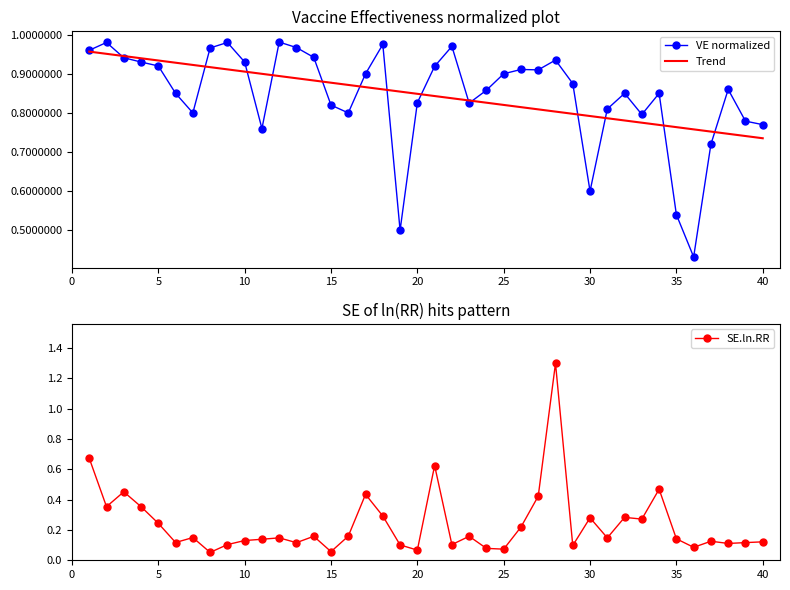

Is it true that SE.ln.RR equals 0.0 at 15?

False